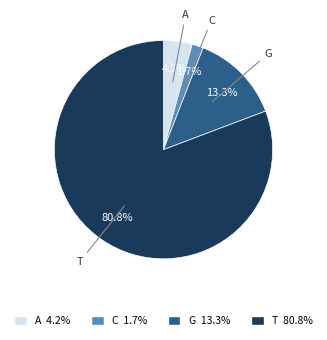

True or false: T accounts for 70% of the total.

False